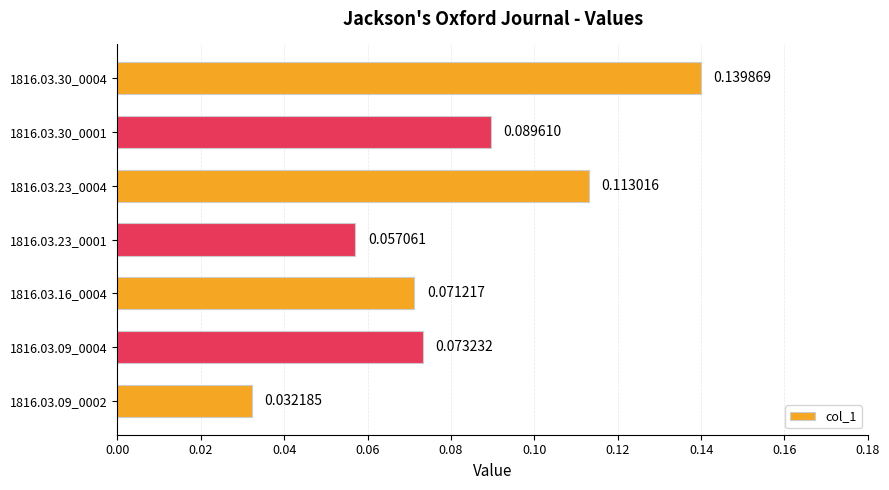

Rank the categories by value from highest to lowest.

1816.03.30_0004, 1816.03.23_0004, 1816.03.30_0001, 1816.03.09_0004, 1816.03.16_0004, 1816.03.23_0001, 1816.03.09_0002